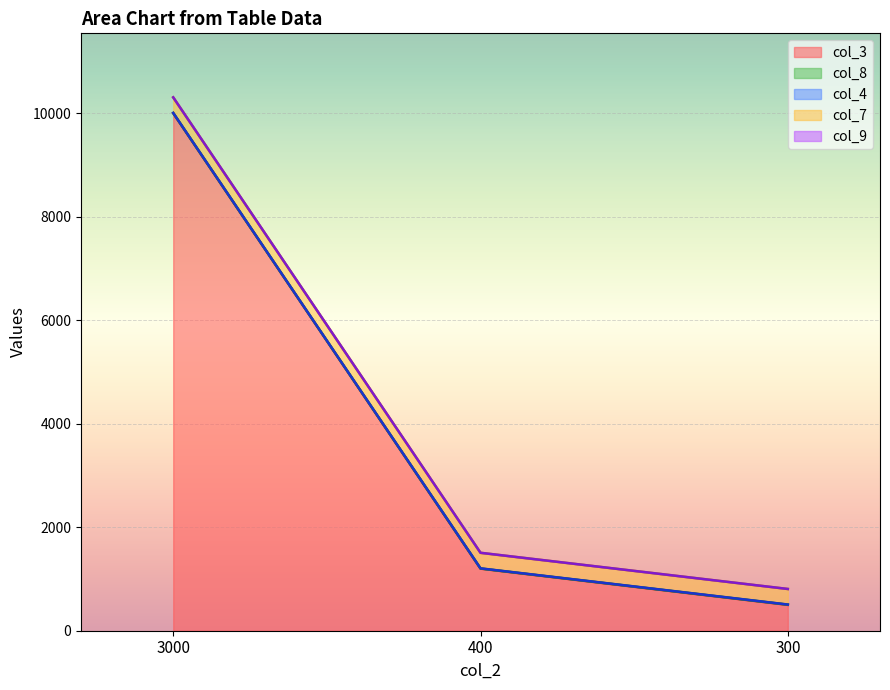

What is the sum of the col_4 values at 300 and 400?

4